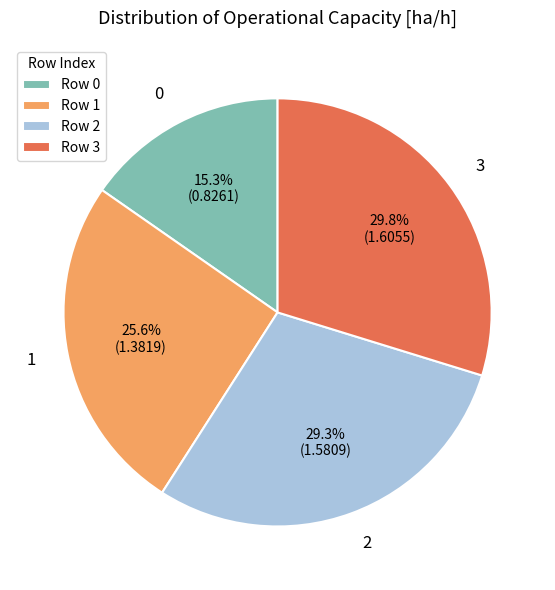

To the nearest percent, what is the average slice percentage?

25%